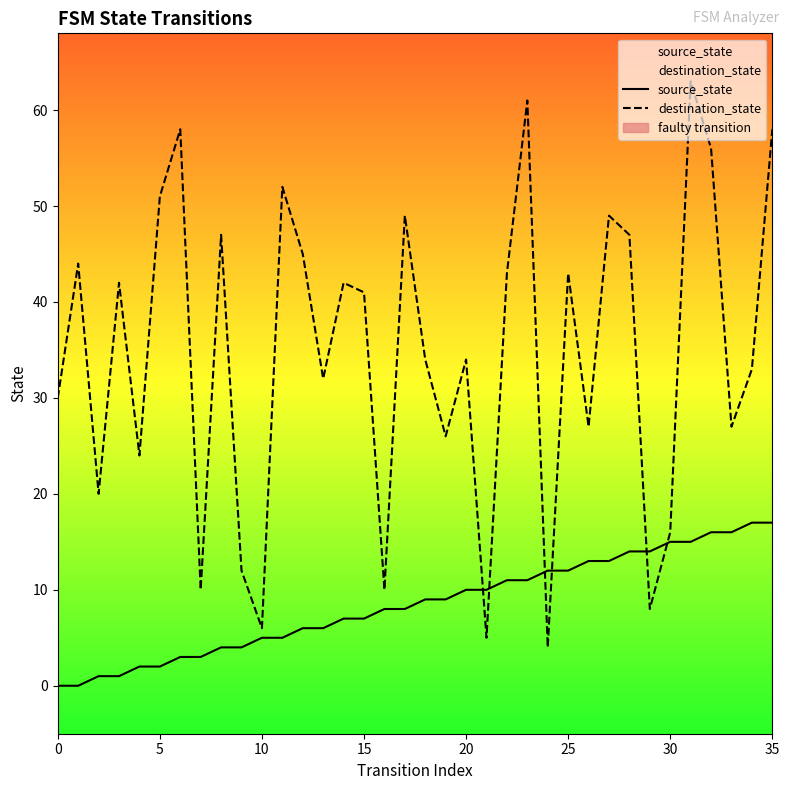

What is the label of the 28th point from the left?

27